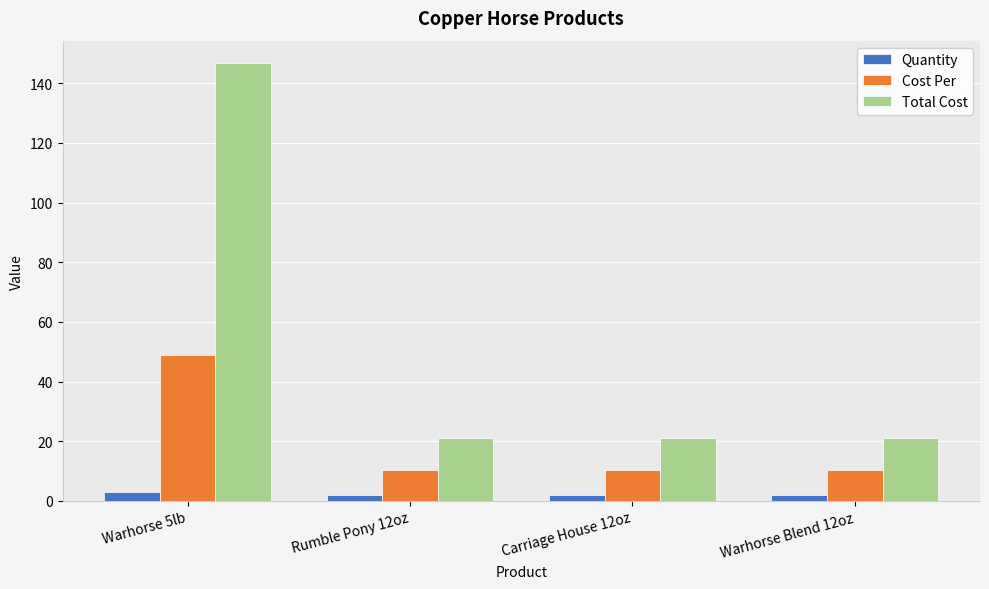

What is the spread (max minus min) of values at Warhorse 5lb?

144.0